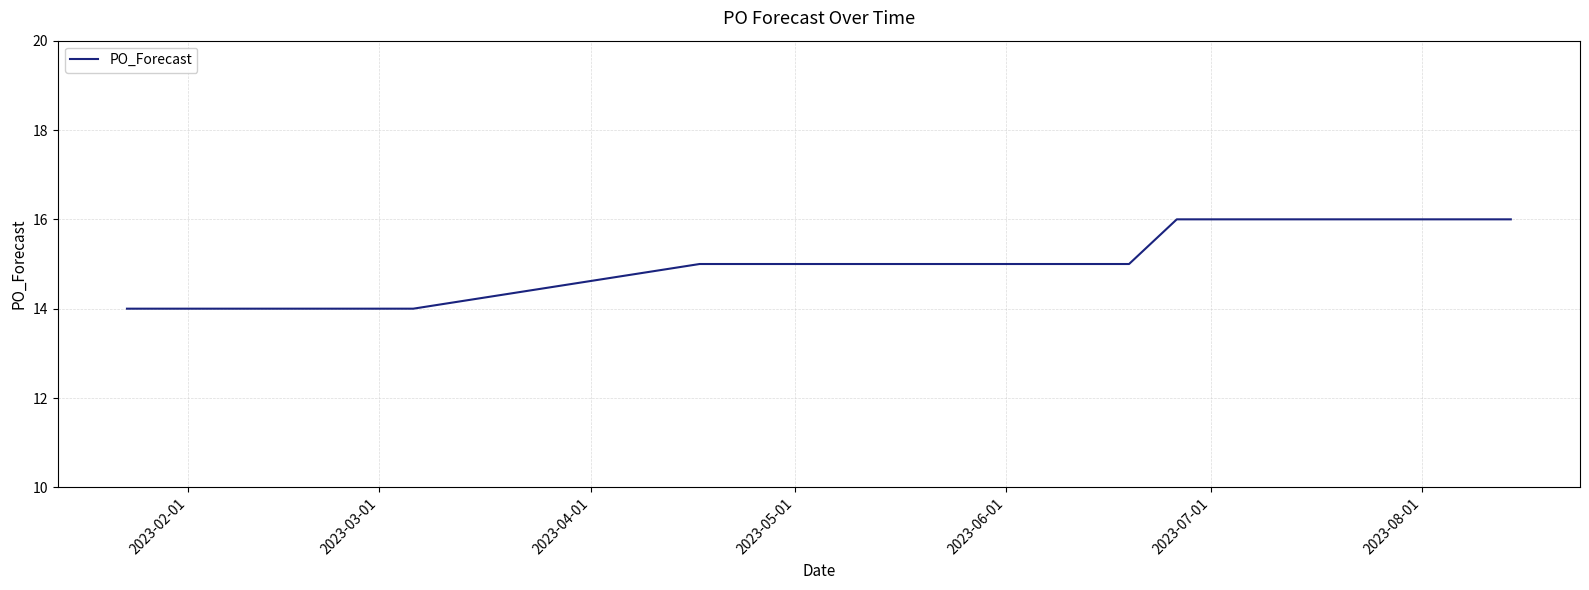

What is the greatest value displayed?

16